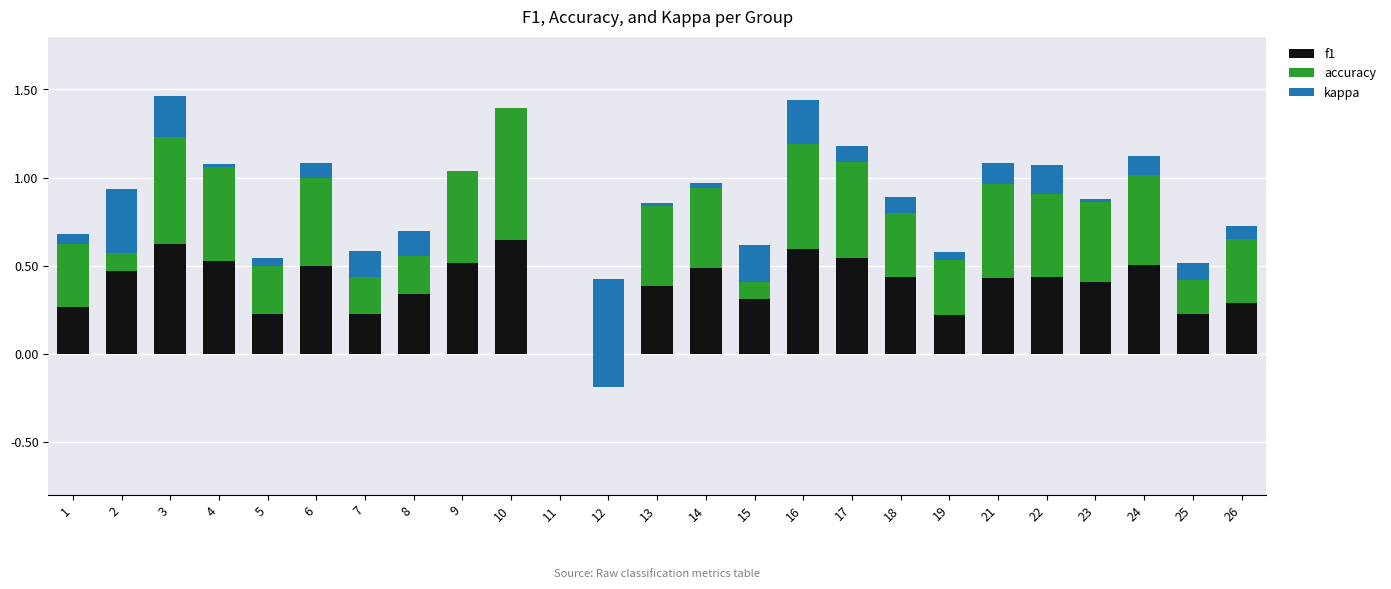

What is the highest value of the f1 series?

0.6